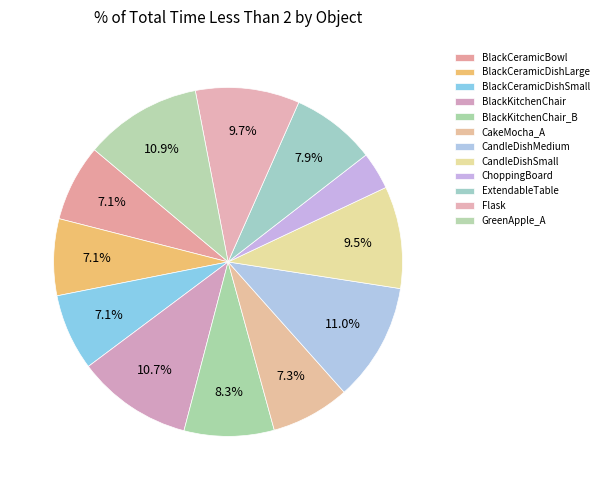

How many slices are in this pie chart?

12